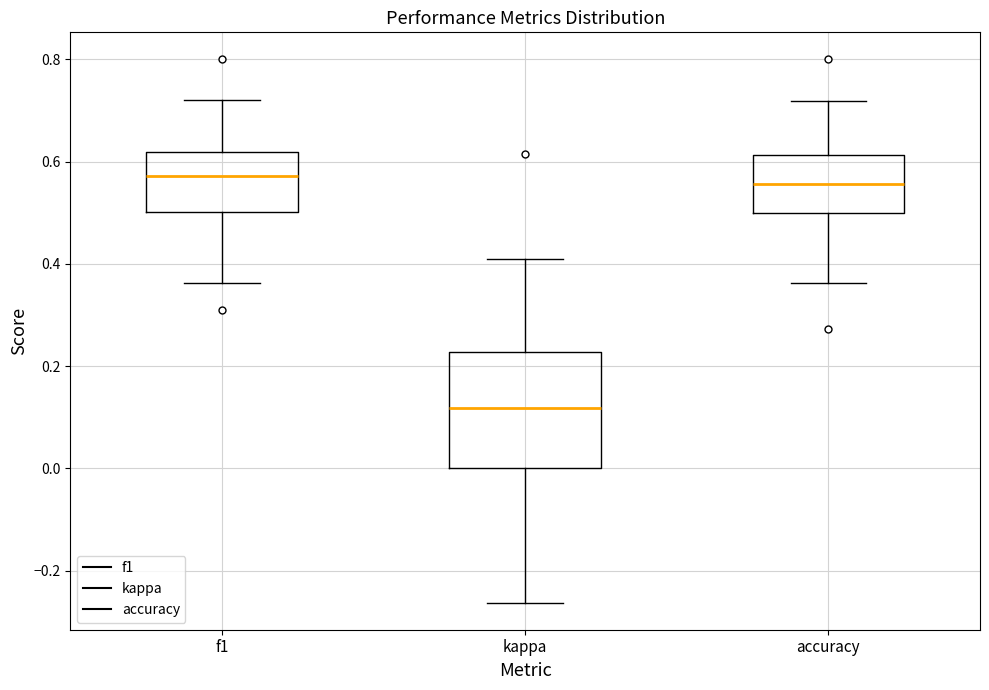

Comparing the boxes themselves (not the whiskers), which one is the tallest?

kappa